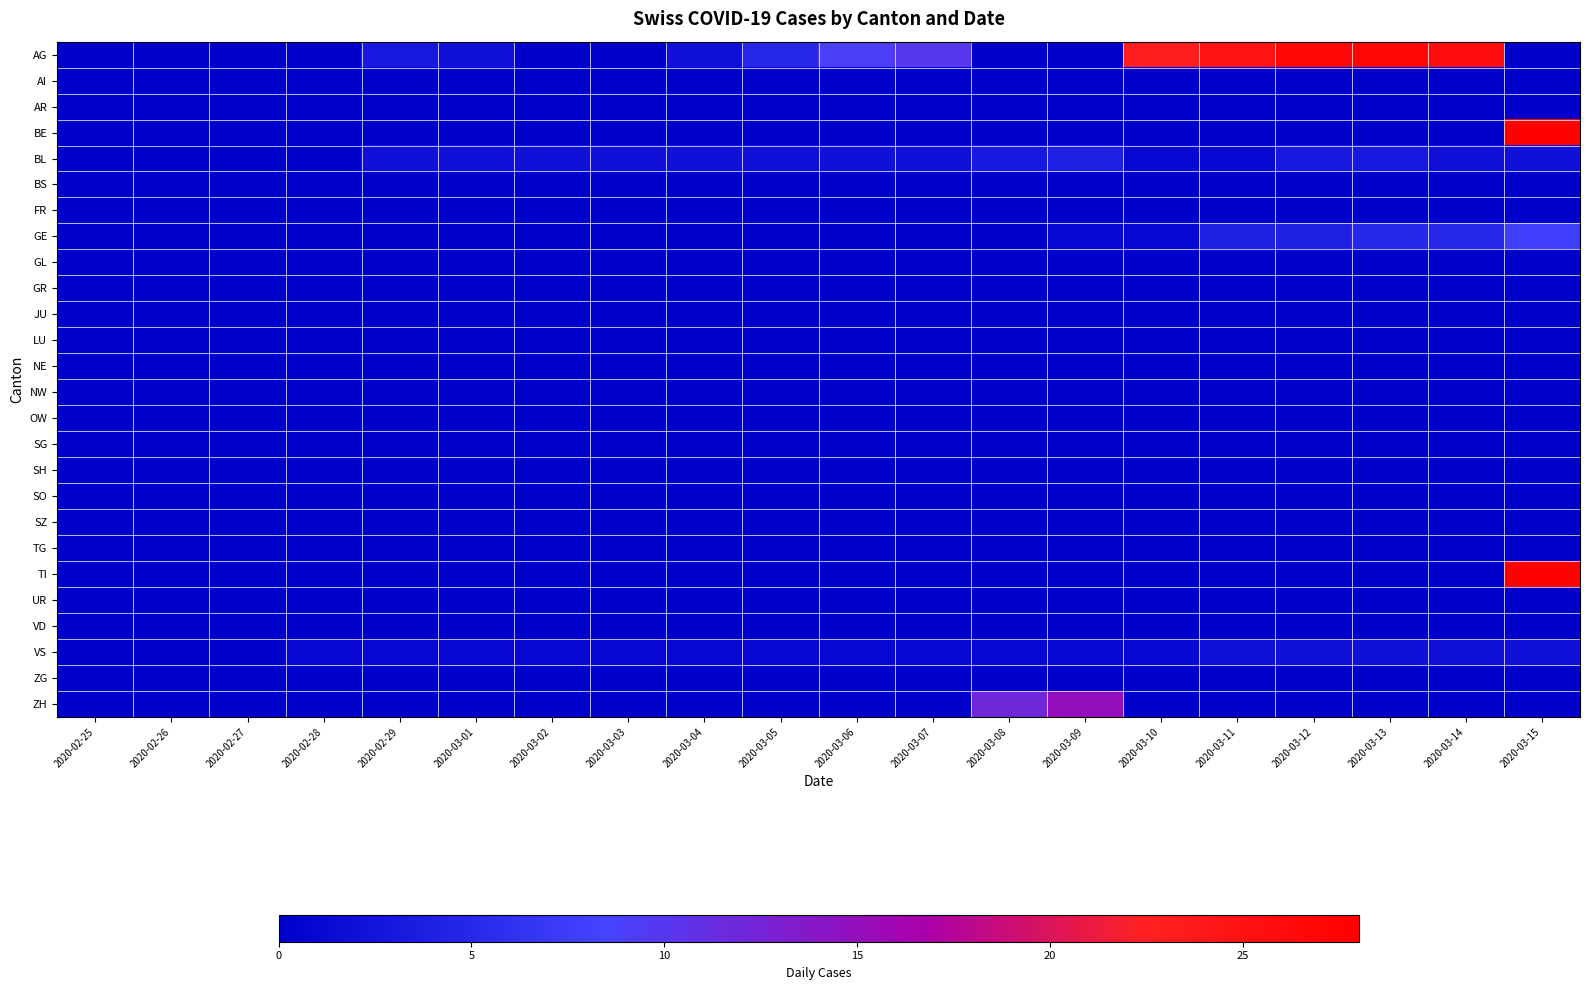

At which category is the sum across all series the highest?

2020-03-15